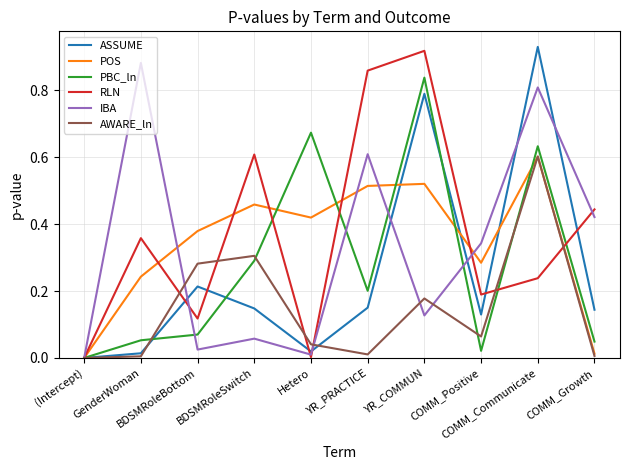

The RLN series shows 0.6 at COMM_Growth. True or false?

False